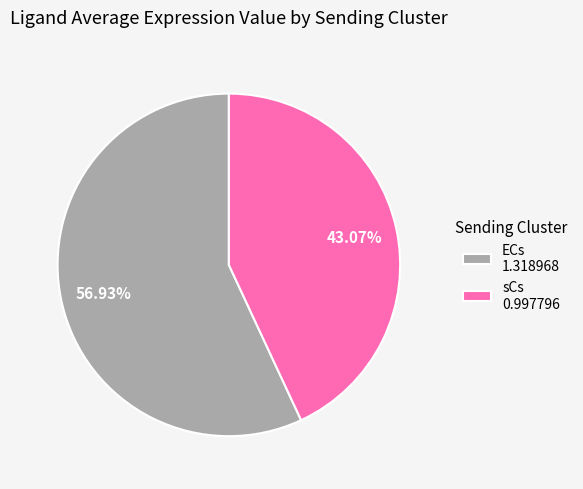

To the nearest percent, what is the difference between the largest and smallest slice percentages?

14%